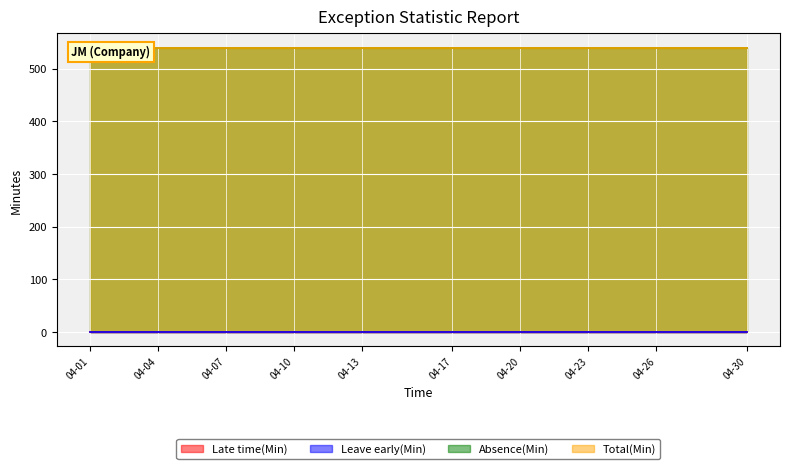

Is it true that Total(Min) equals 952 at 2025-04-30?

False